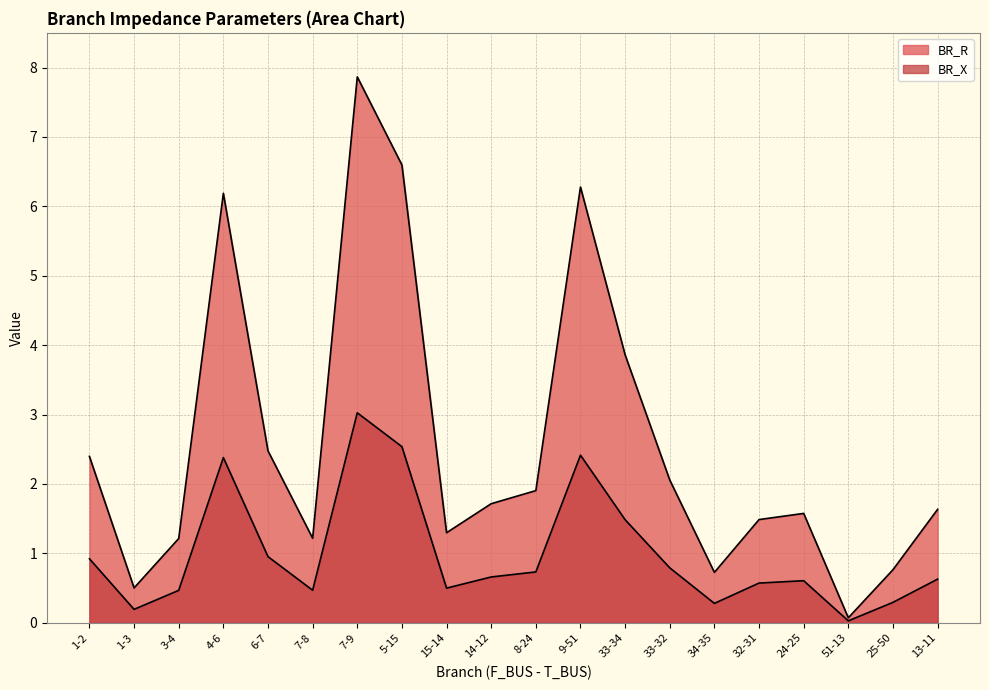

What is the label of the 16th point from the right?

6-7